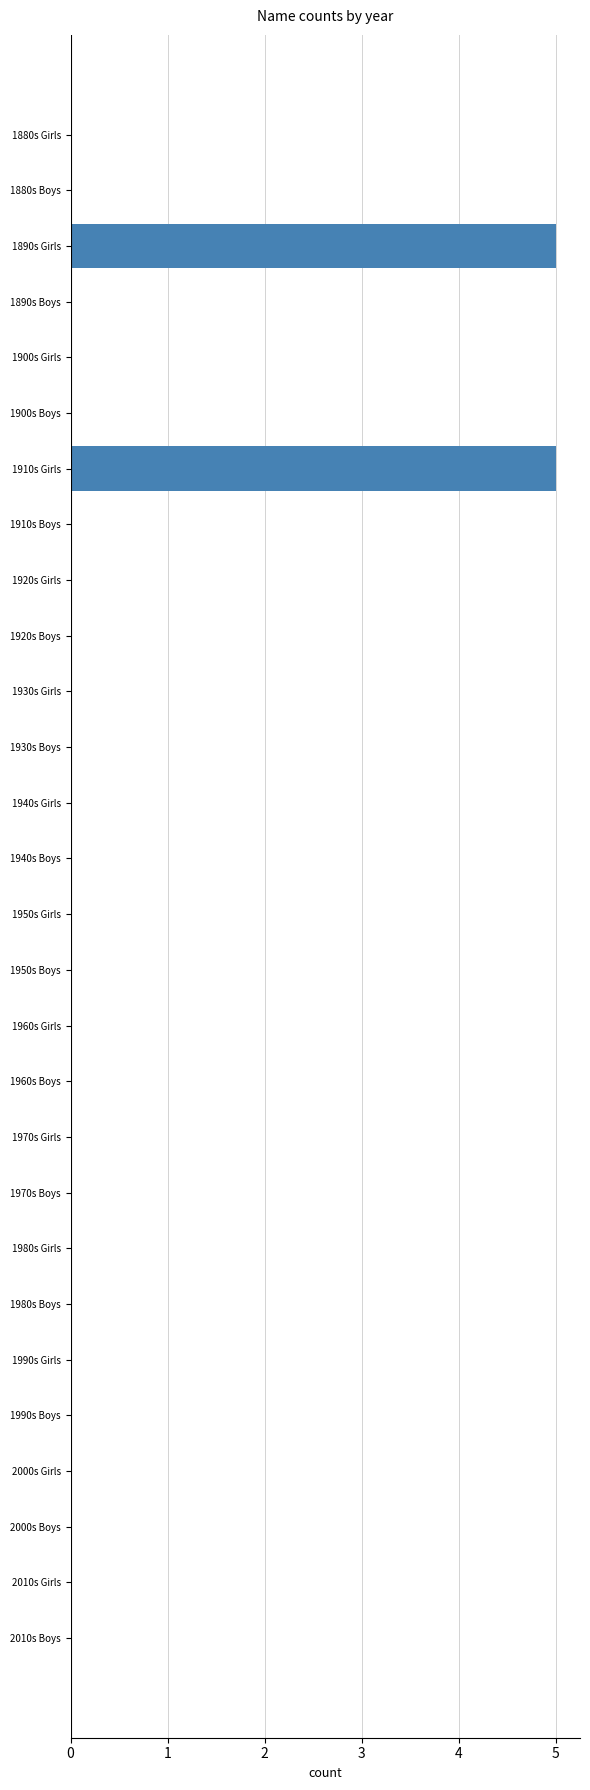

The chart shows a value of 0 at 1880s Girls. True or false?

True